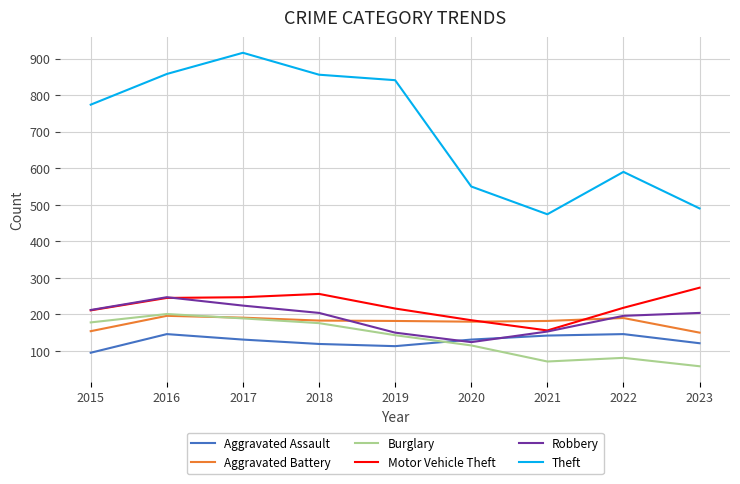

The Robbery series shows 43 at 2020. True or false?

False